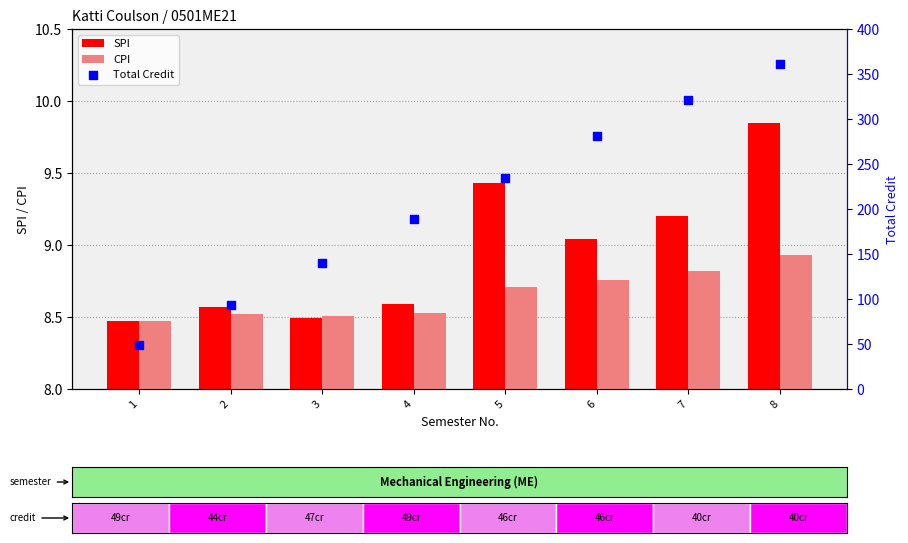

Which series contains the lowest Y value?

SPI